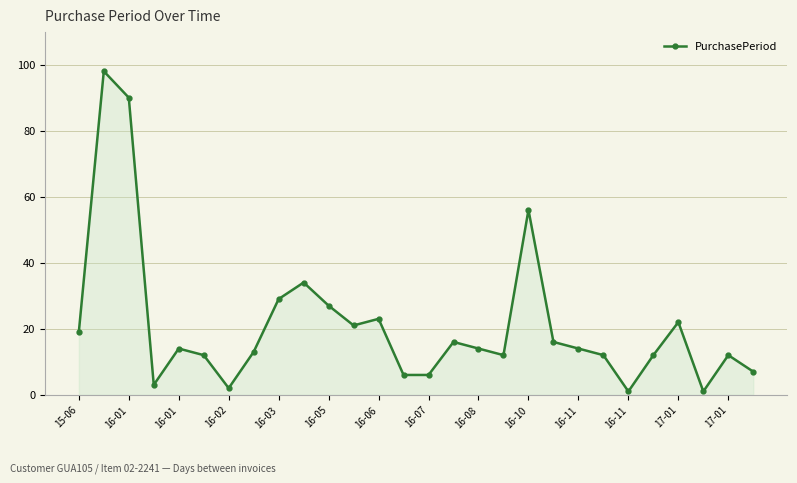

True or false: there are more than 1 points higher than both neighbors.

True